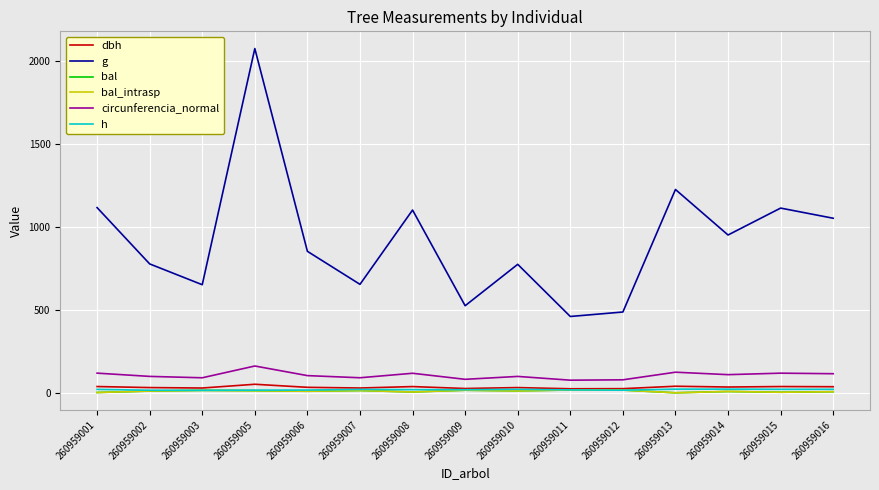

What is the difference between the maximum and minimum values in the bal series?

17.0